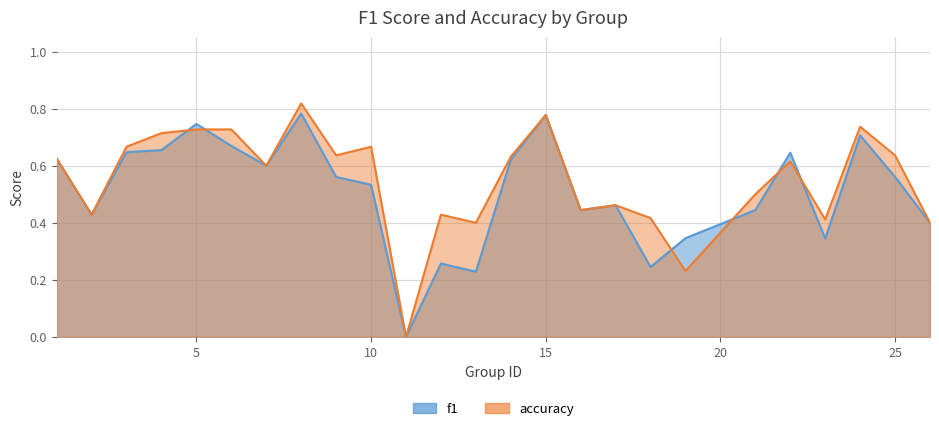

True or false: f1 has more than 0 points higher than both neighbors.

True